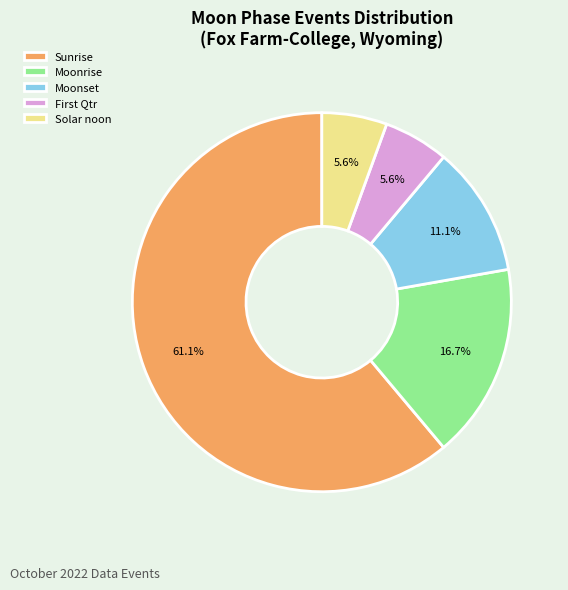

To the nearest percent, what portion does Moonrise represent?

17%